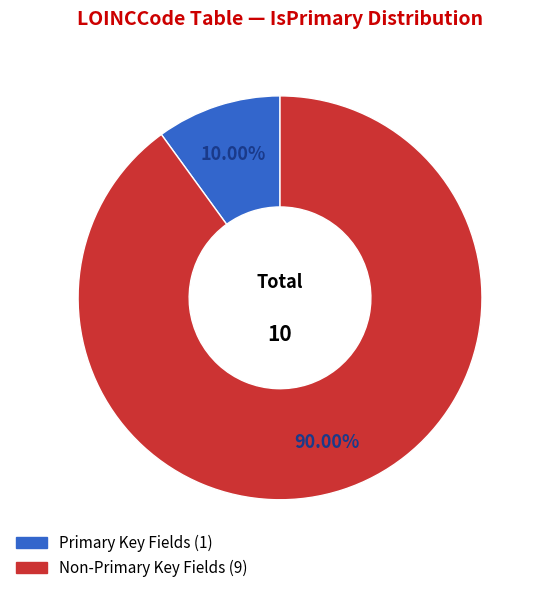

Is there a majority slice in this chart?

Yes